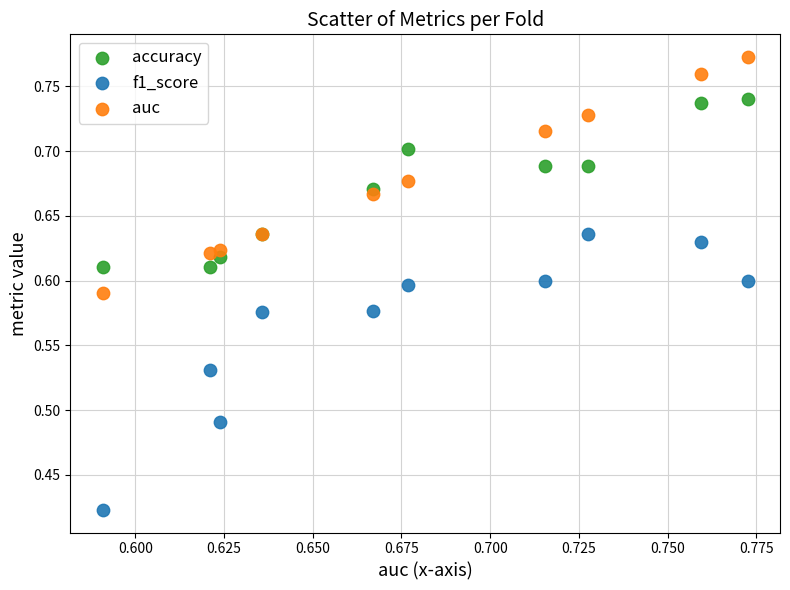

Which series has the largest Y range (max minus min)?

f1_score